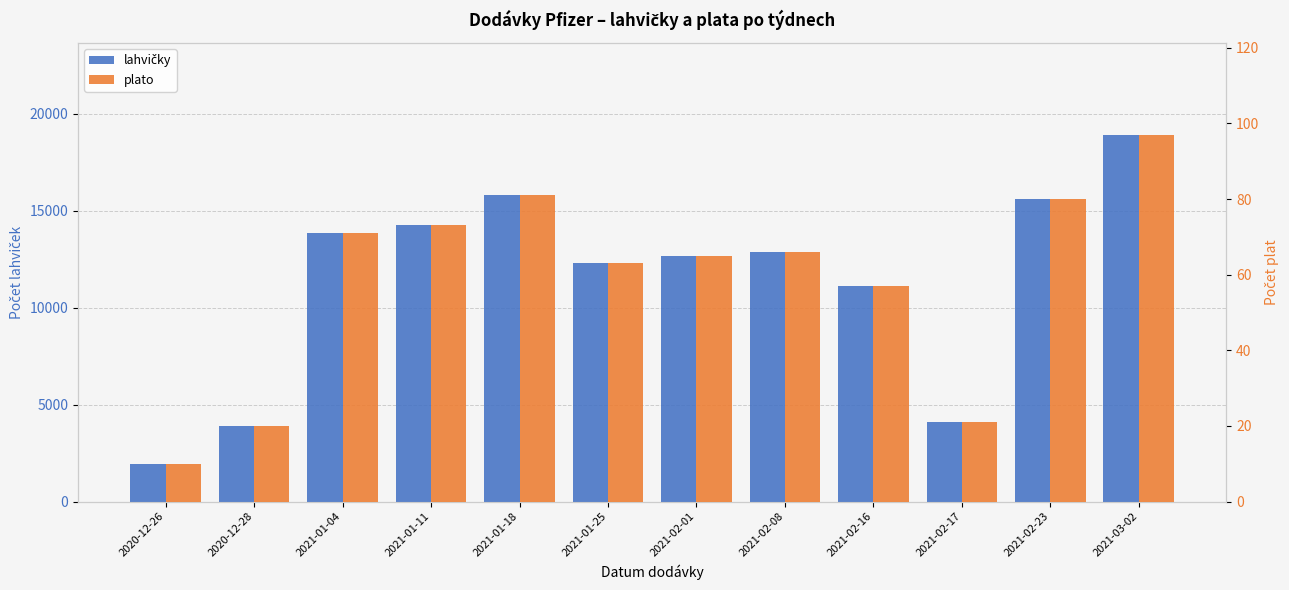

What is the value of the lahvičky bar at the 5th from the left?

15795